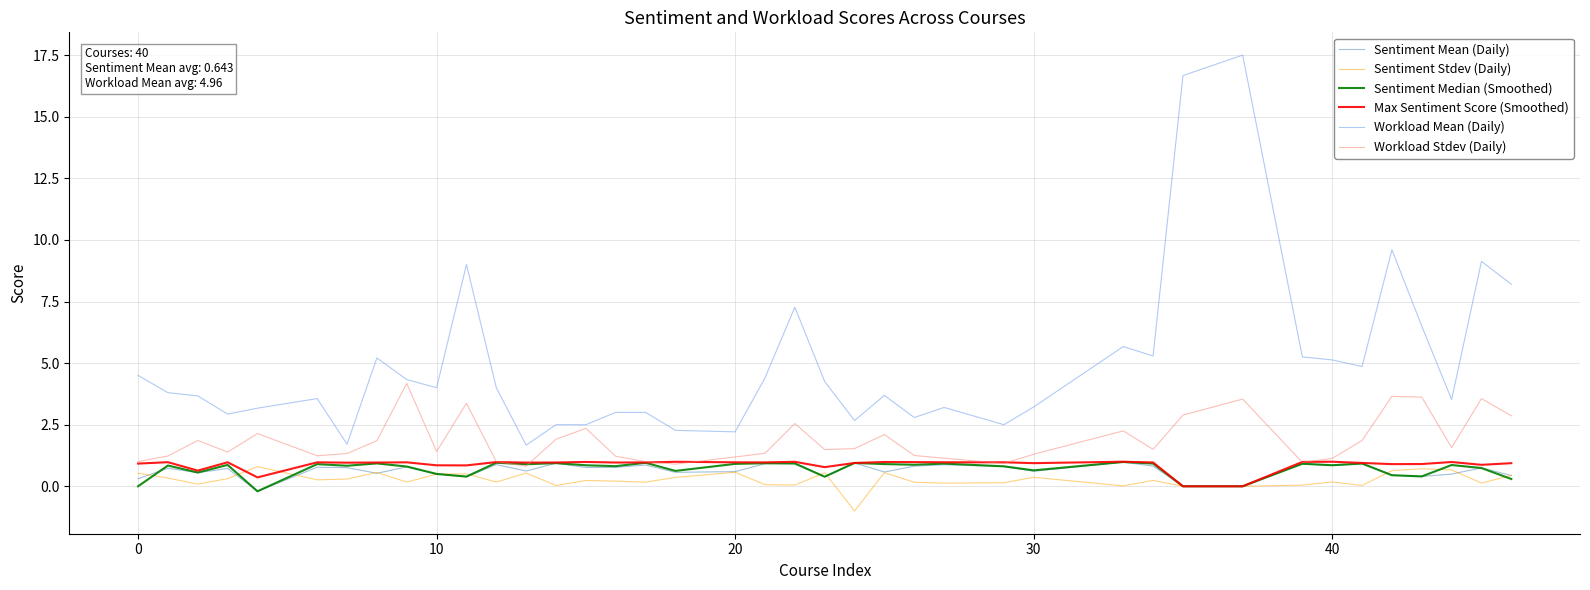

What is the highest value of the Sentiment Median (Smoothed) series?

1.0